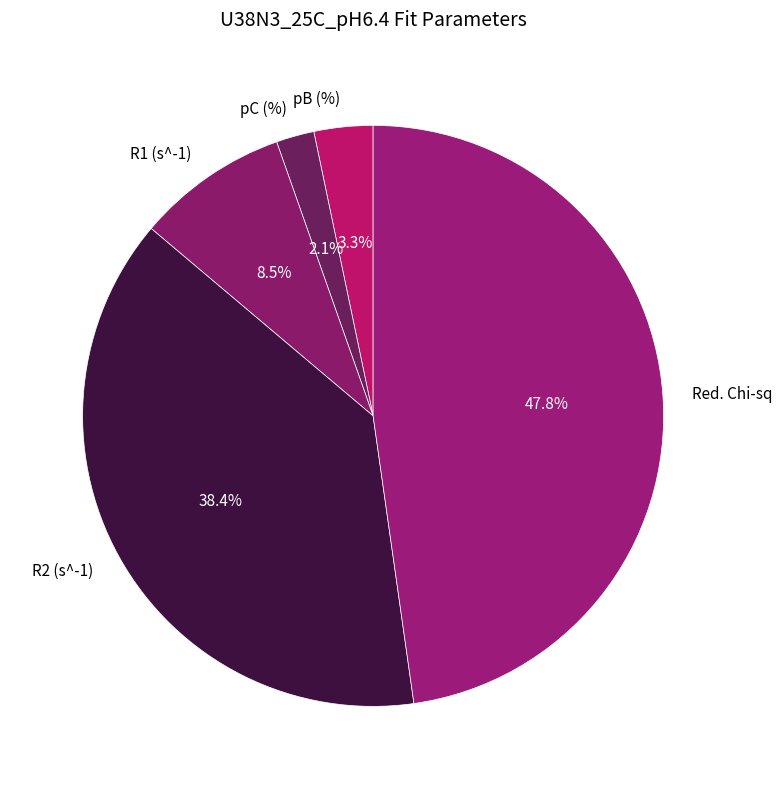

Between pB (%) and Red. Chi-sq, which is larger?

Red. Chi-sq